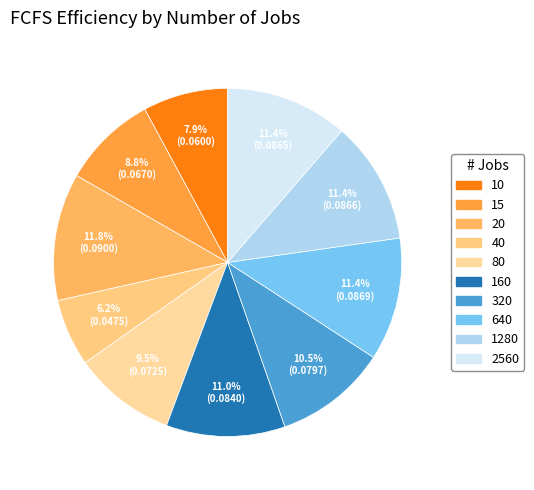

How many slices are in this pie chart?

10